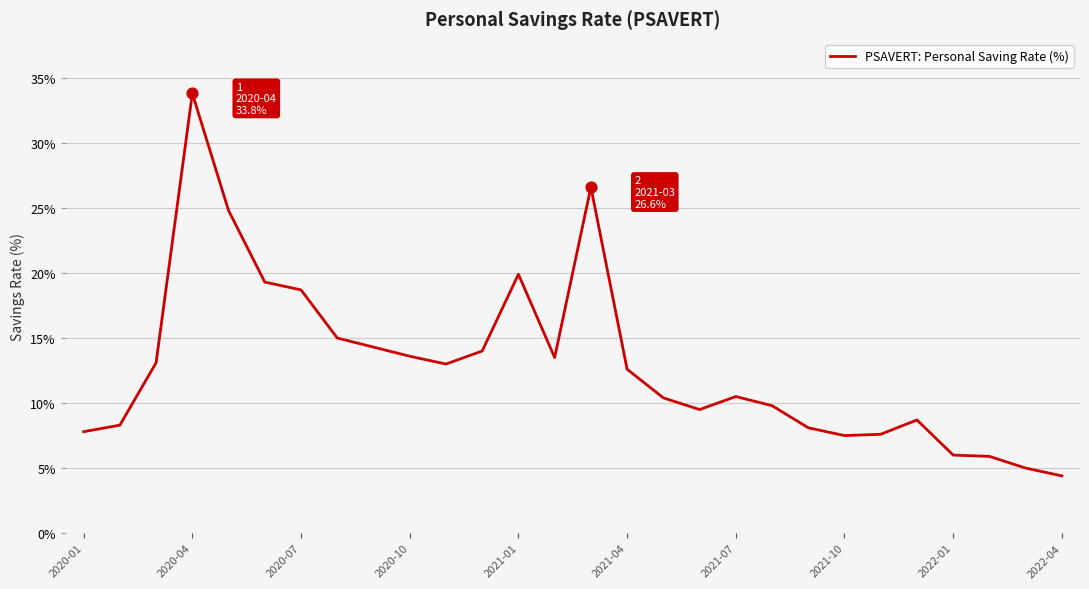

What is the difference between the maximum and minimum values?

29.4